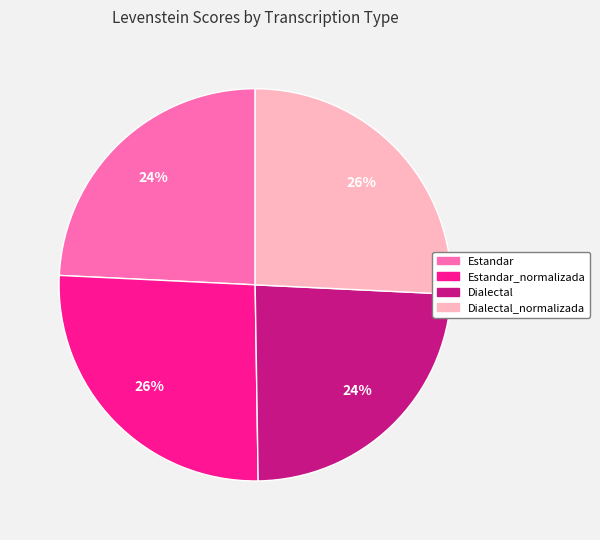

To the nearest percent, what is the average slice percentage?

25%